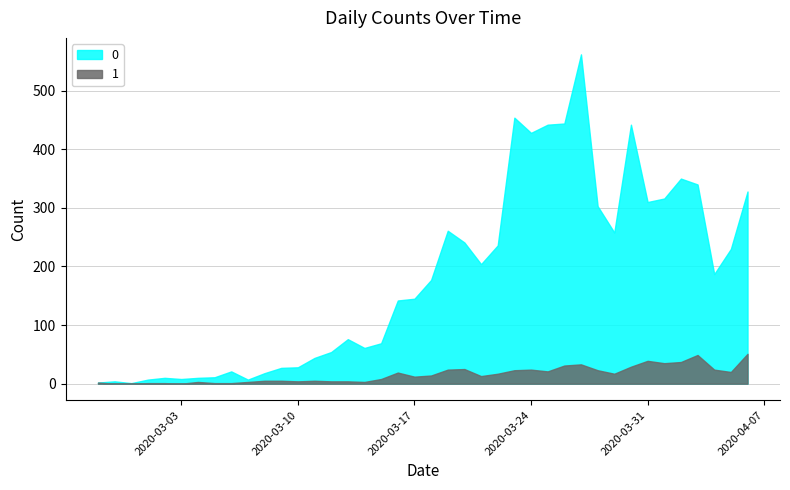

How many positive values does the 1 series have?

37